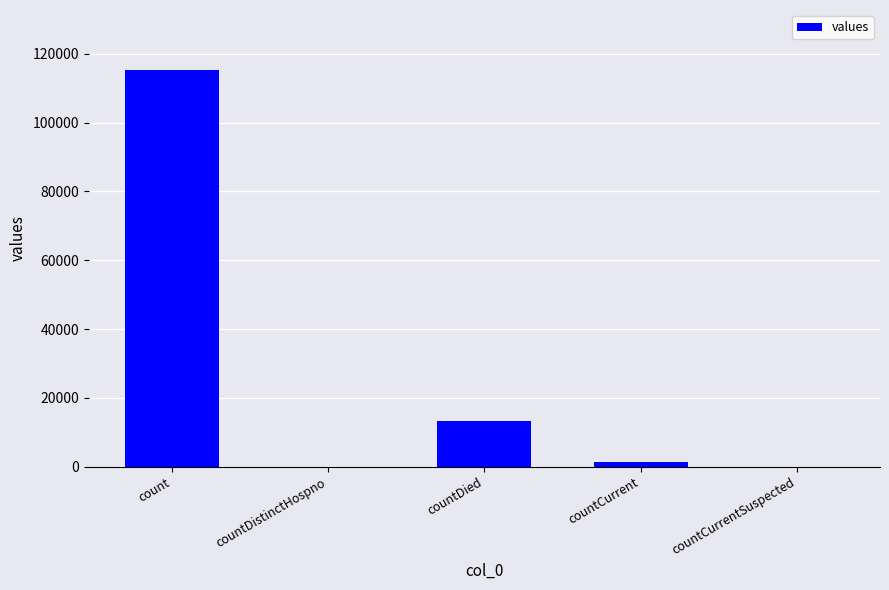

How many distinct data groups are displayed?

1